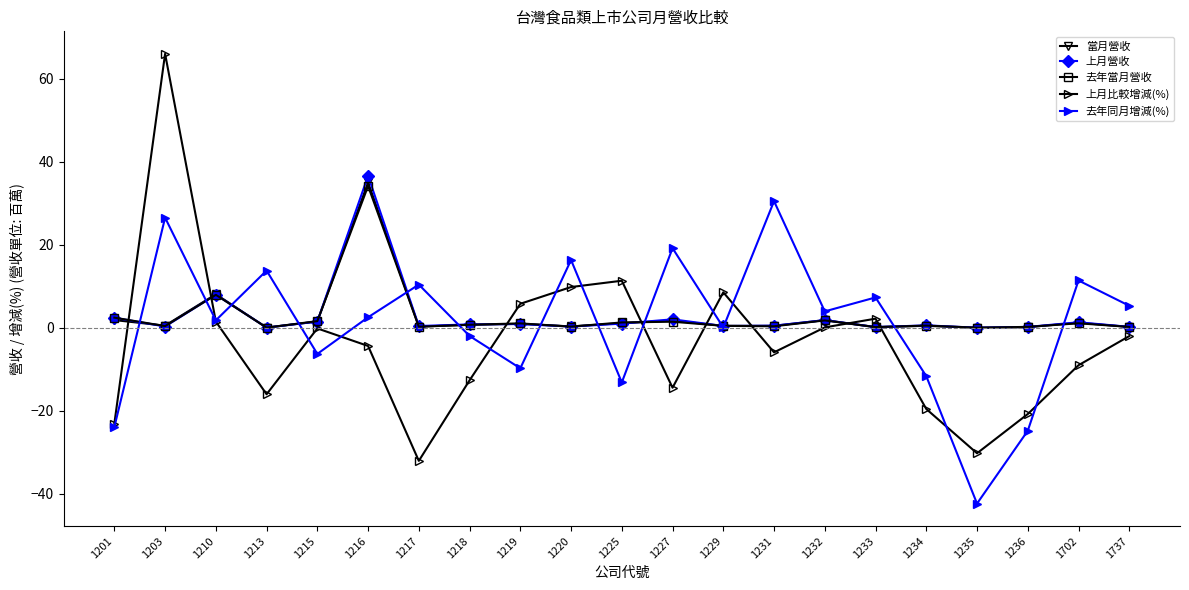

Is this an area chart (filled region under the line)?

No